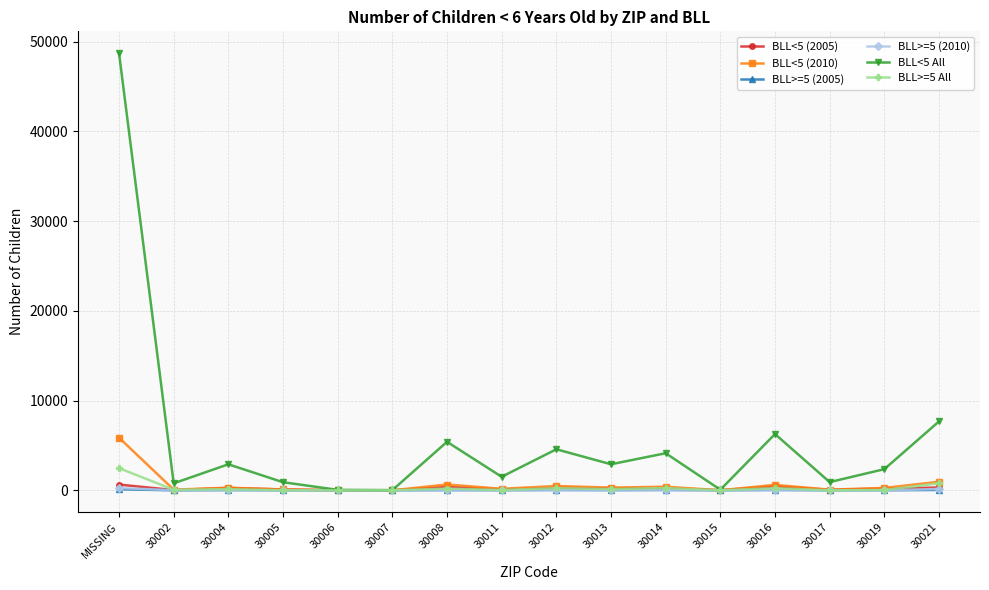

Where does the BLL<5 All series first go above 2901?

MISSING